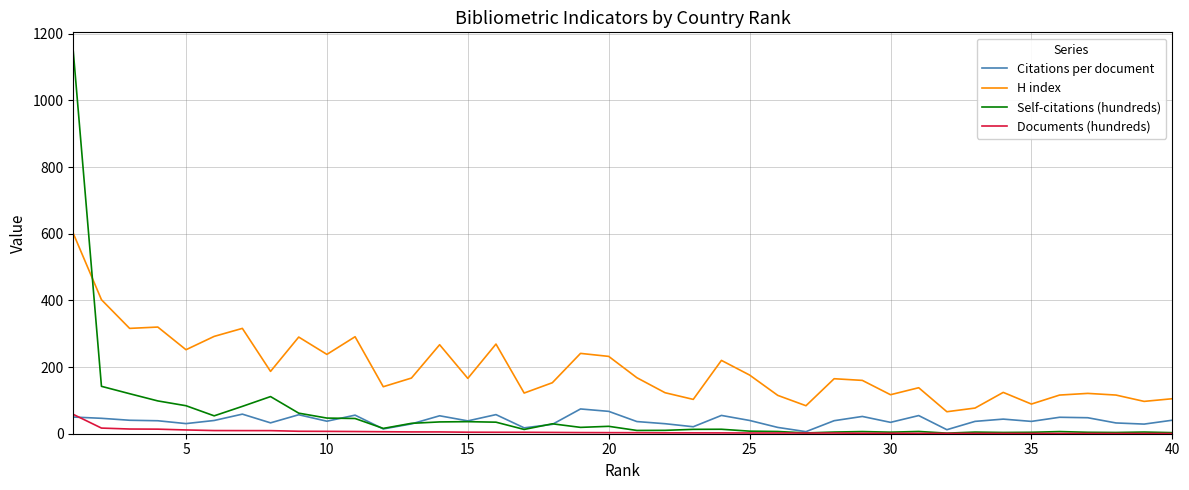

Which series has the largest range (max minus min)?

Self-citations (hundreds)